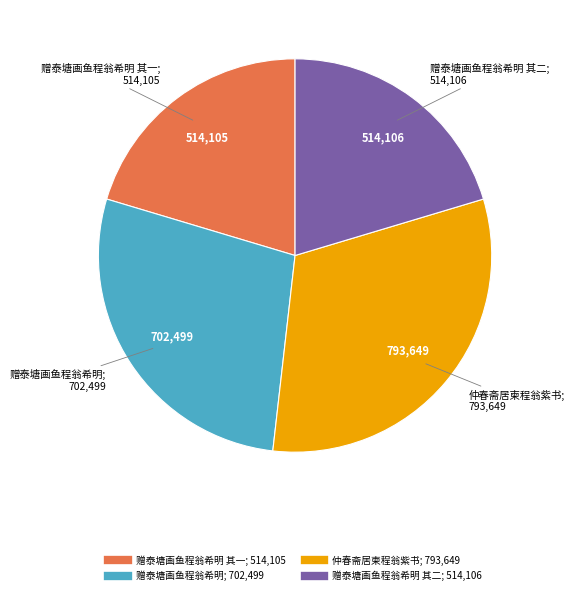

Count the number of slices in the pie.

4